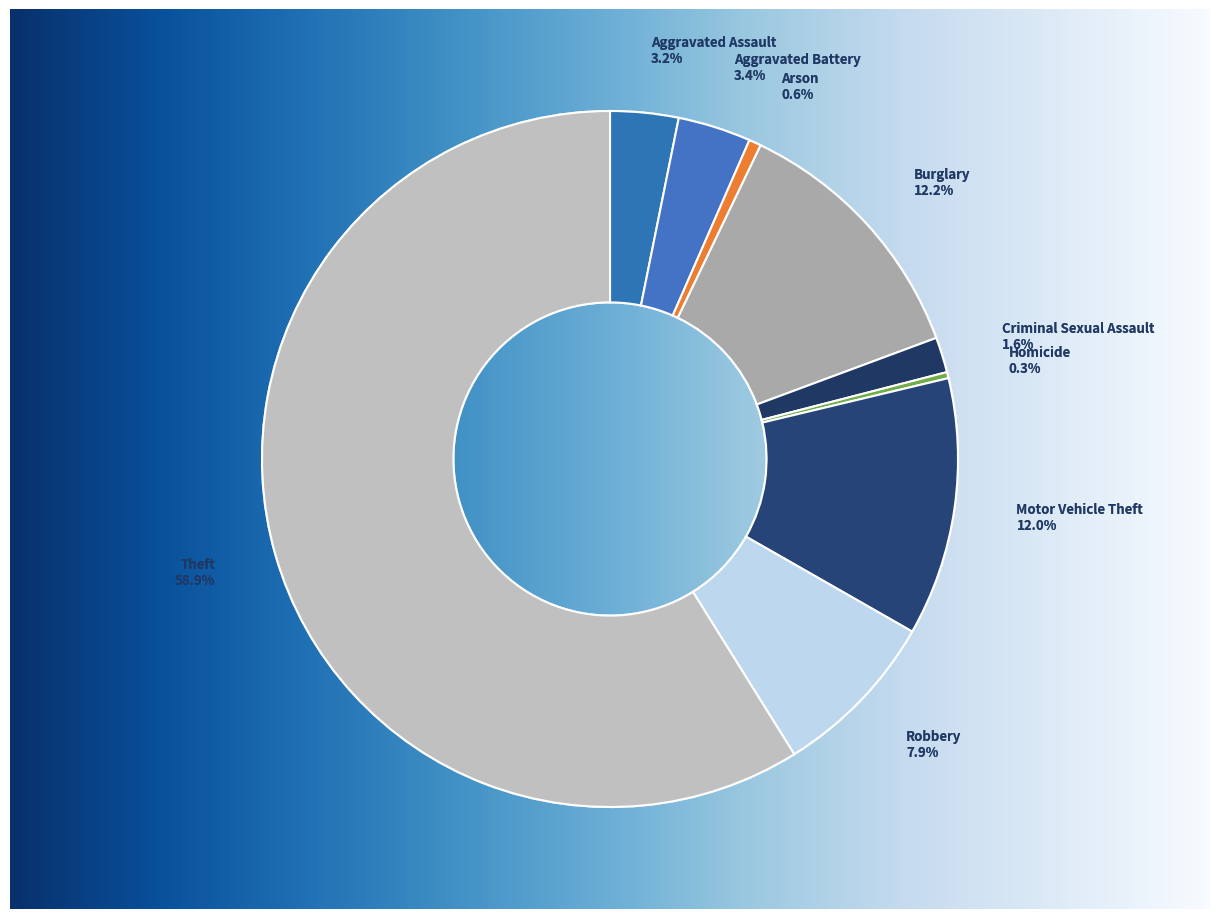

Do Theft and Aggravated Battery together represent more than half of the pie?

Yes